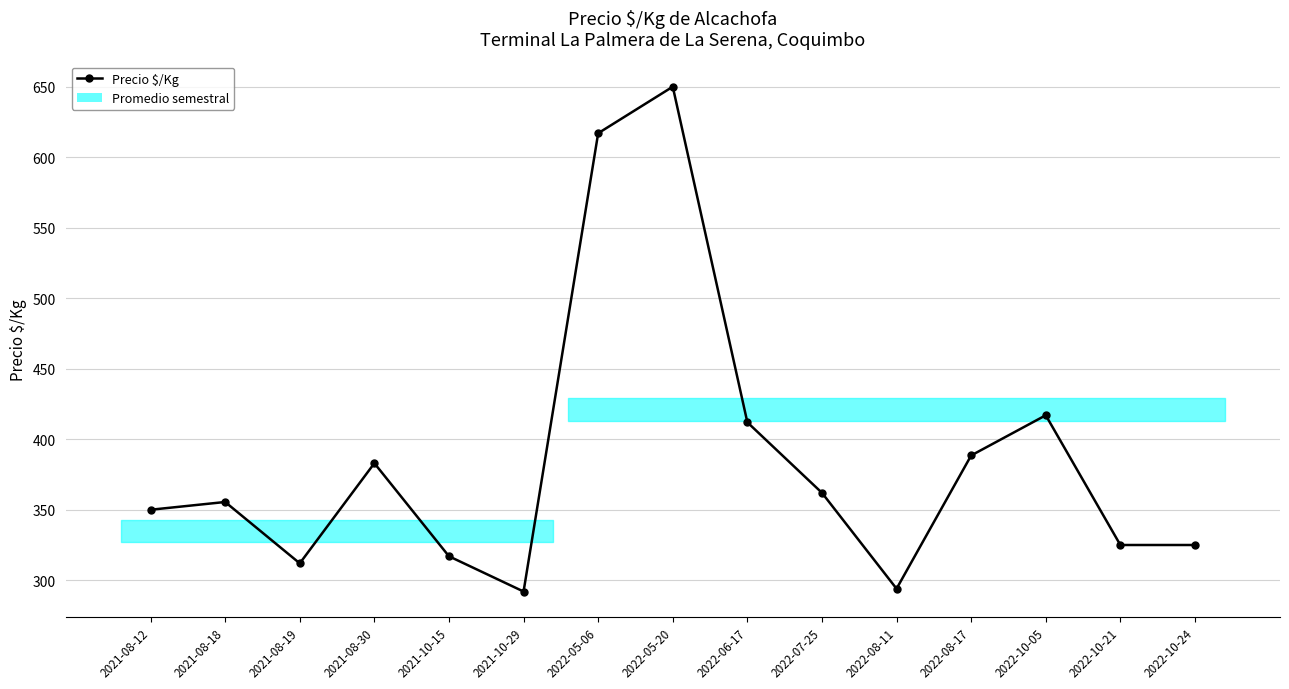

What is the difference between the maximum and second lowest values?

356.0